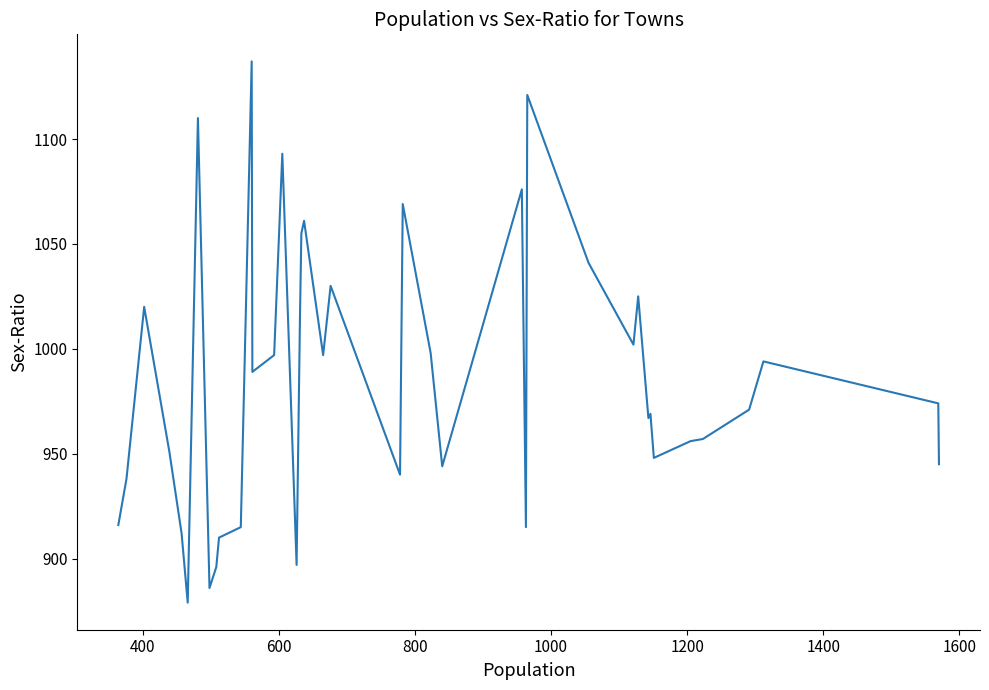

What is the difference between the second highest and minimum values?

242